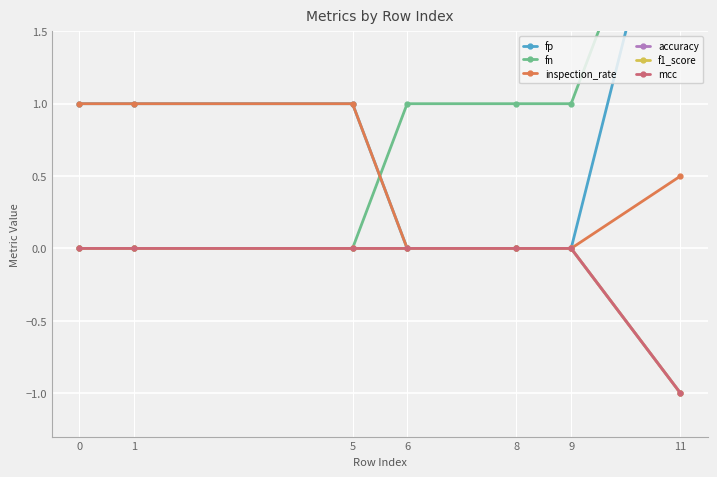

Between 0 and 6, which series saw the biggest shift?

fp